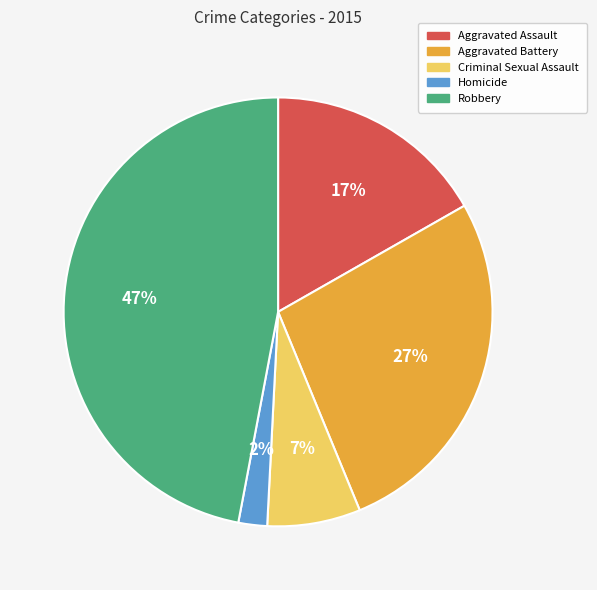

What percentage is the Robbery slice, to the nearest percent?

47%